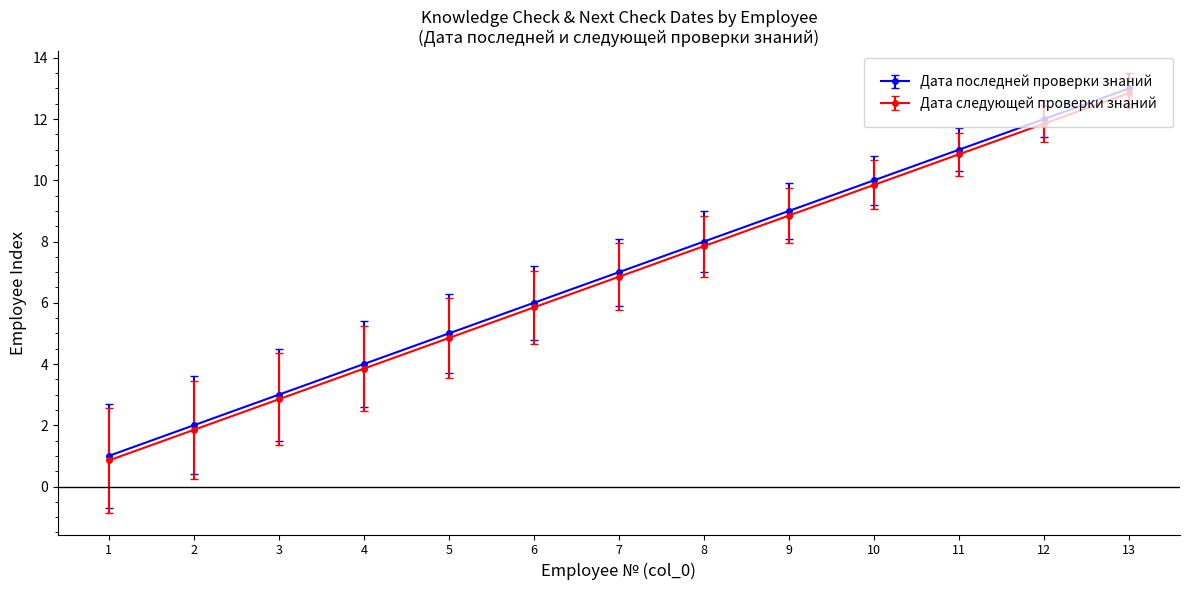

Which category has the lowest value across all series?

1